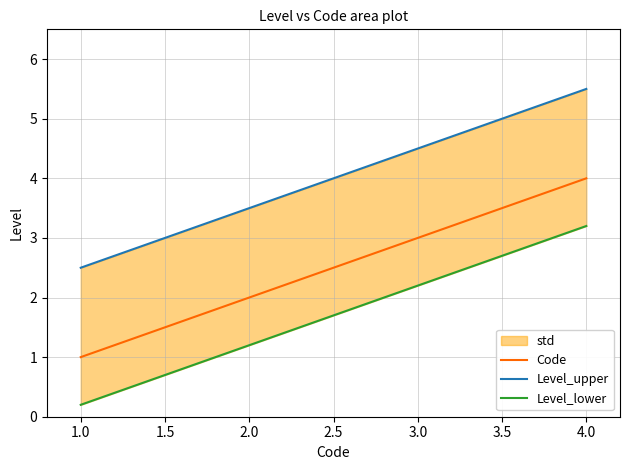

The Code series shows 3 at 3.0. True or false?

True